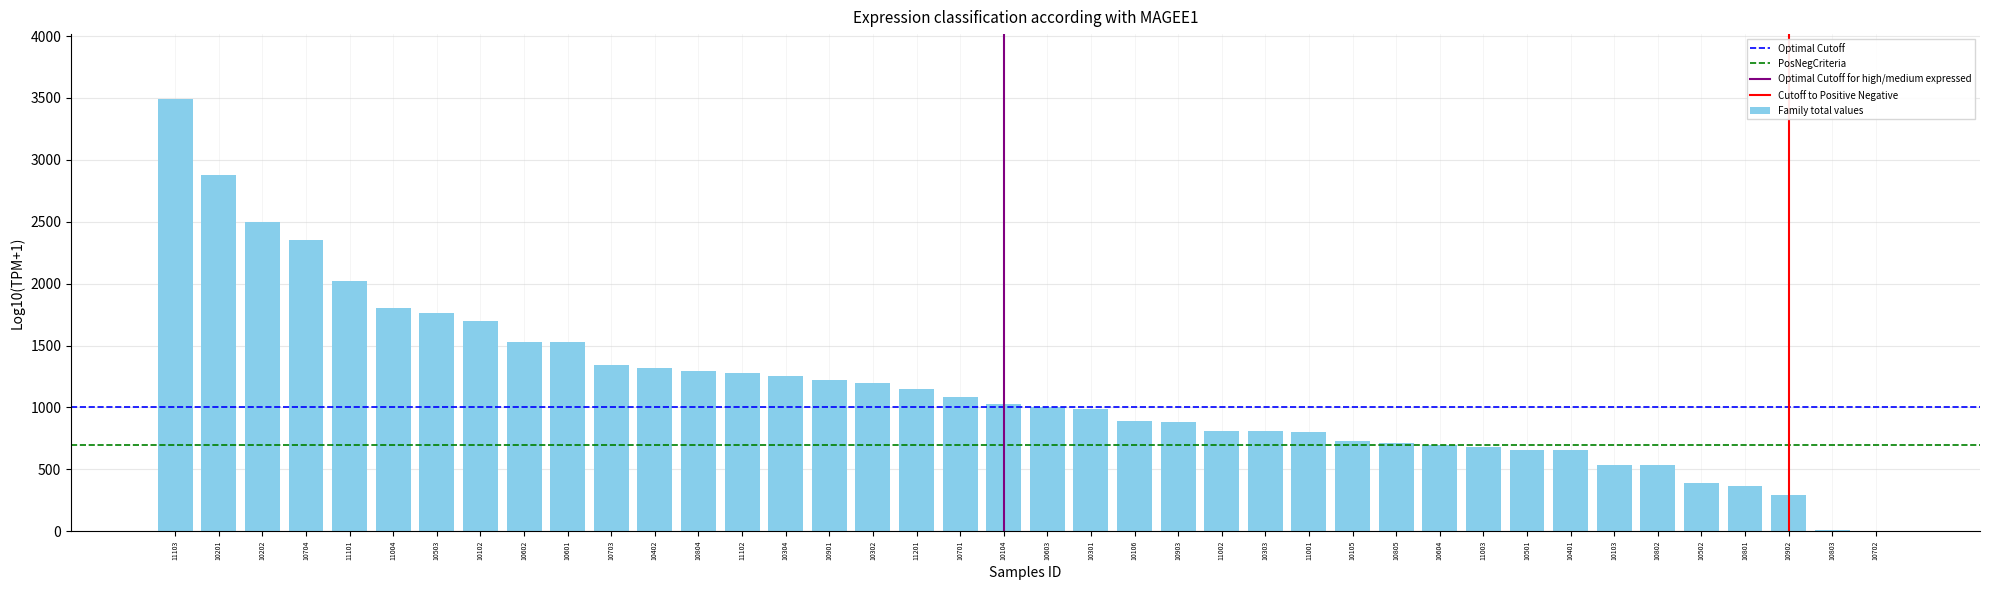

Read the value at 10104.

1030